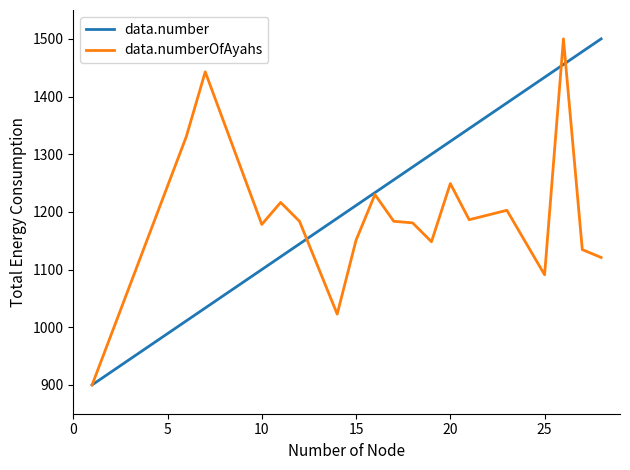

True or false: data.number has more than 1 points higher than both neighbors.

False